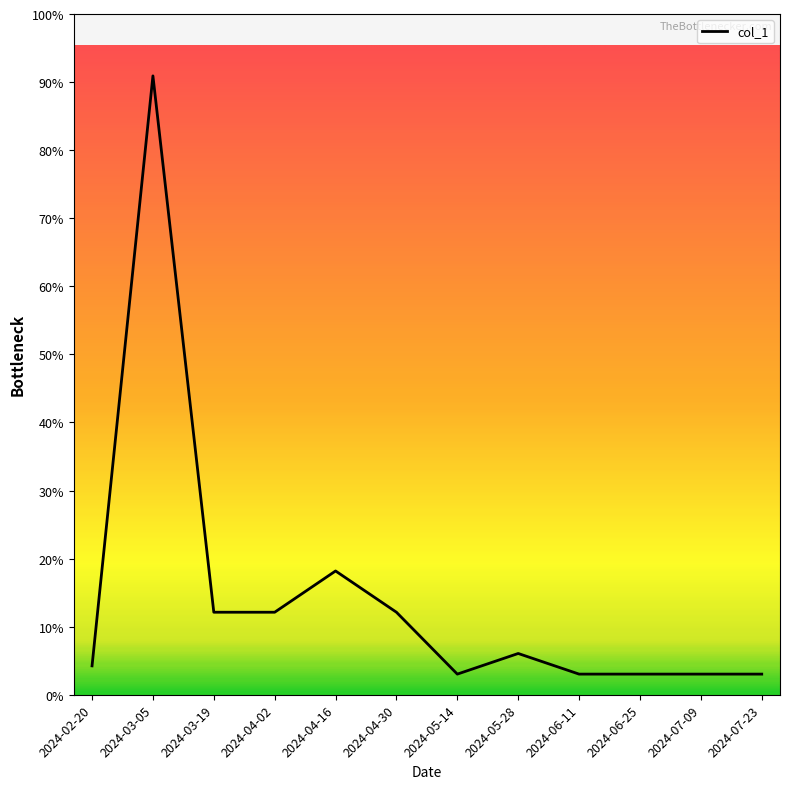

Does the chart have visible grid lines?

No